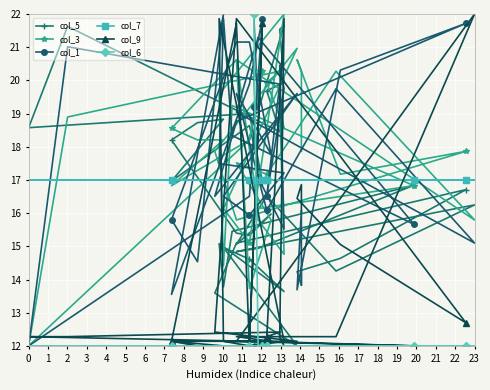

Count the number of data series in this chart.

6